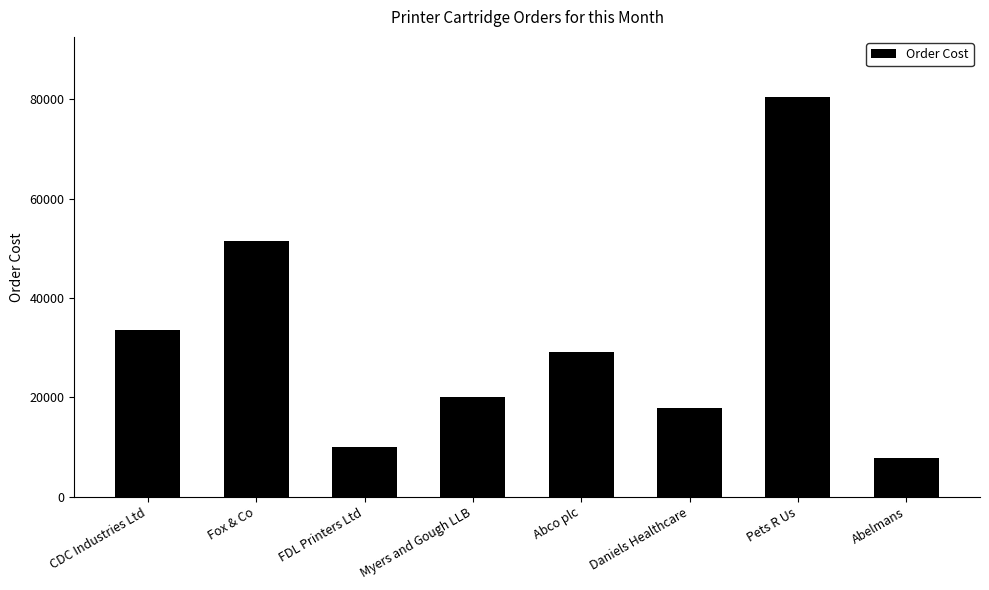

Reading left to right, list all the values displayed in this chart.

33525.0	51405.0	10057.5	20115.0	29055.0	17880.0	80460.0	7822.5